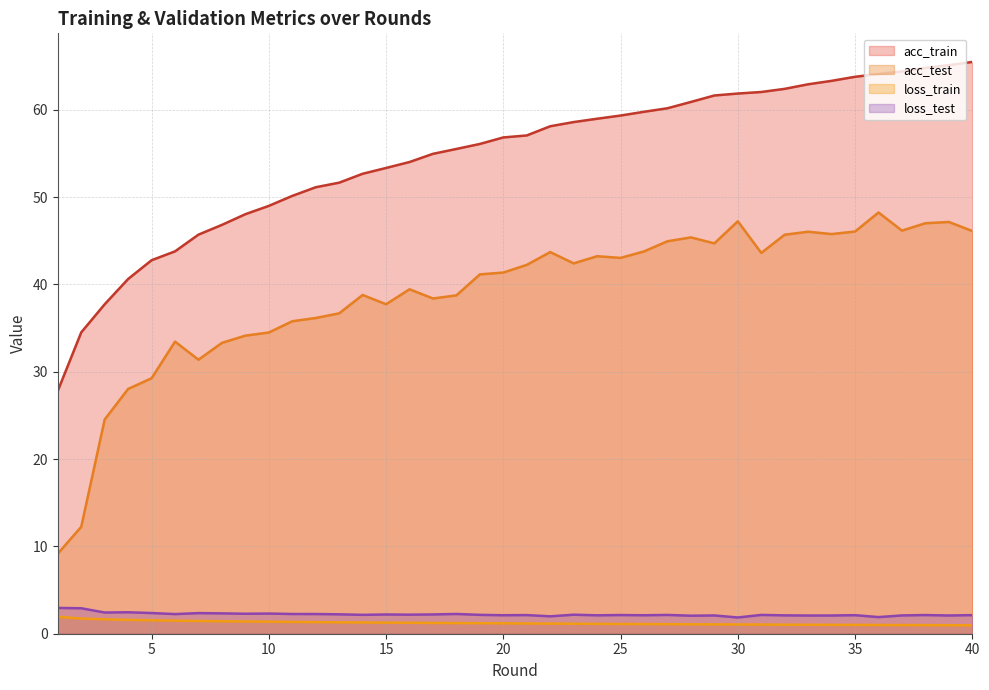

Which series has the largest total across all categories?

acc_train